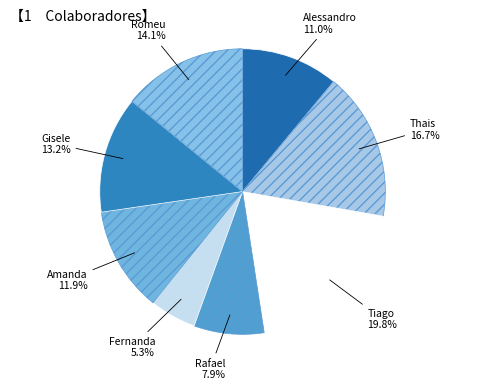

What percentage is the Amanda slice, to the nearest percent?

12%